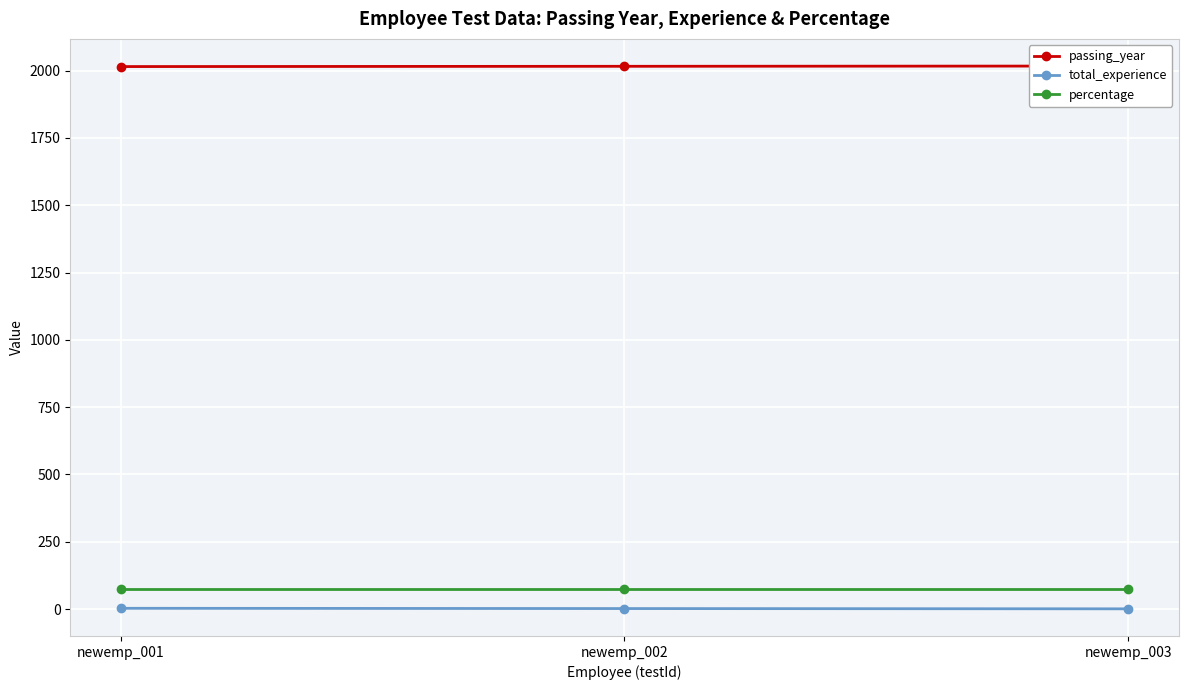

Rank the series by their maximum value, from highest to lowest.

passing_year, percentage, total_experience